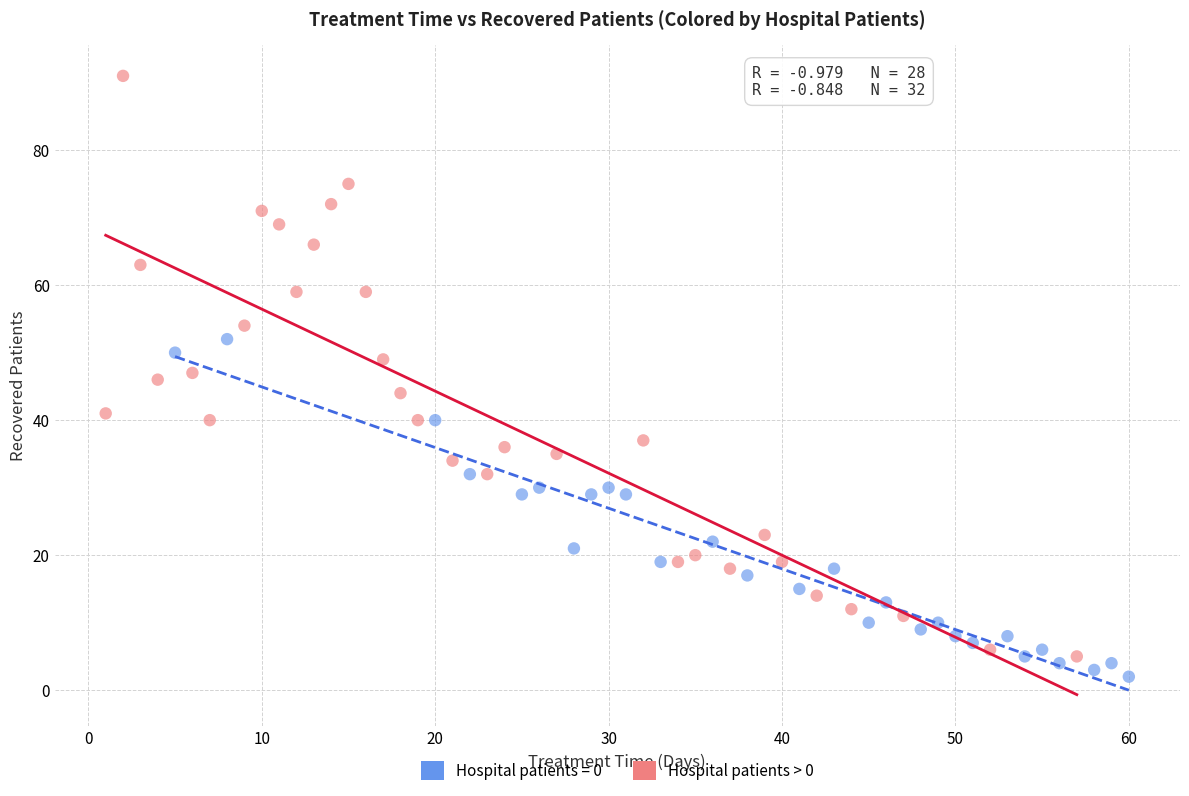

Which series reaches the maximum Y coordinate?

Hospital patients > 0